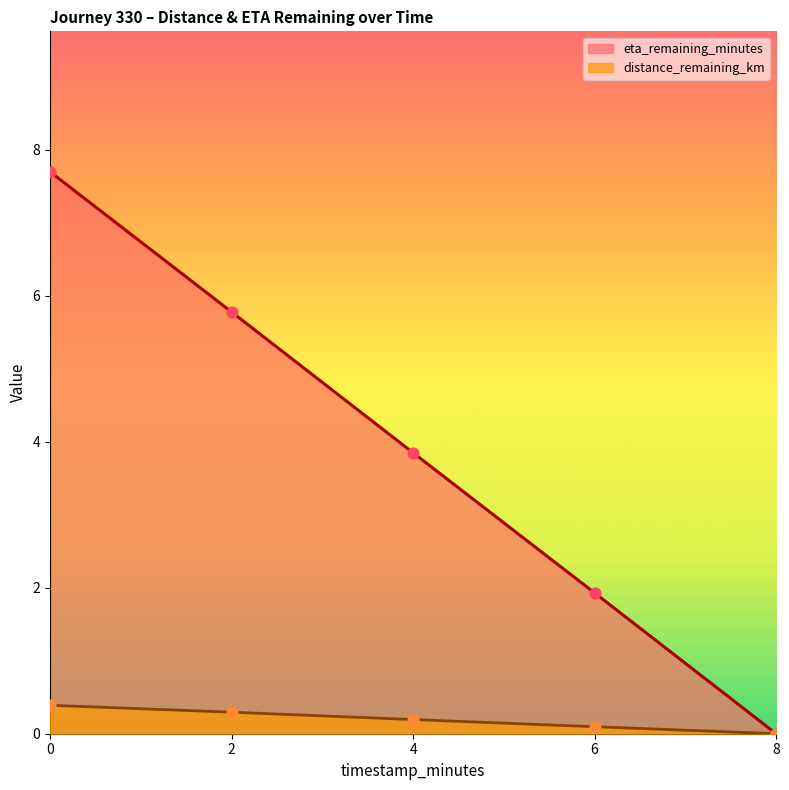

Which series has the largest total across all categories?

eta_remaining_minutes